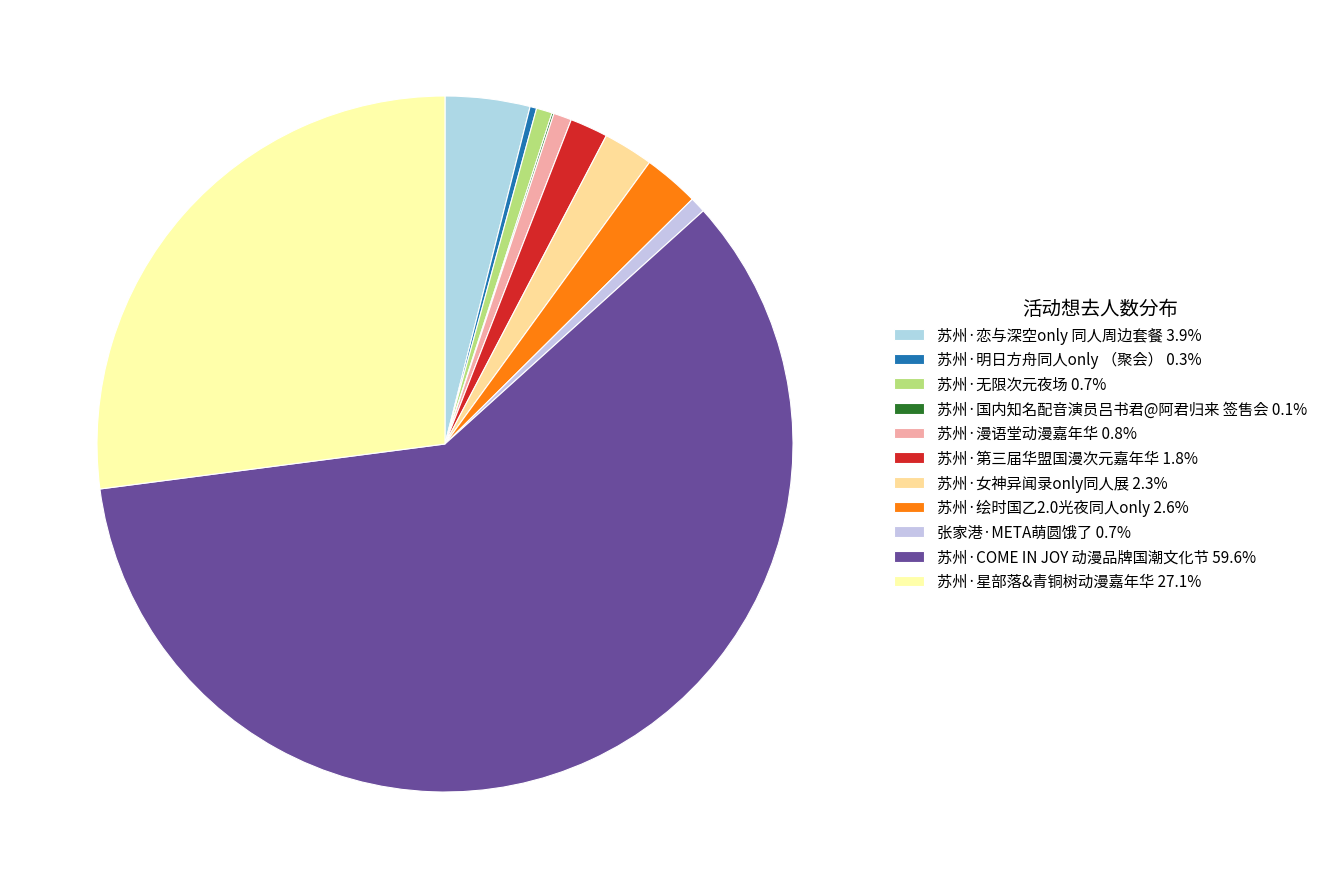

Combined, do 苏州·漫语堂动漫嘉年华 and 苏州·明日方舟同人only （聚会） account for over 50%?

No